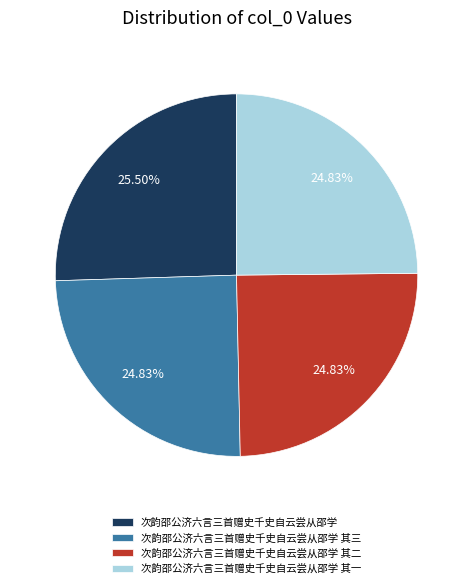

What percentage is the 次韵邵公济六言三首赠史千史自云尝从邵学 其三 slice, to the nearest percent?

25%